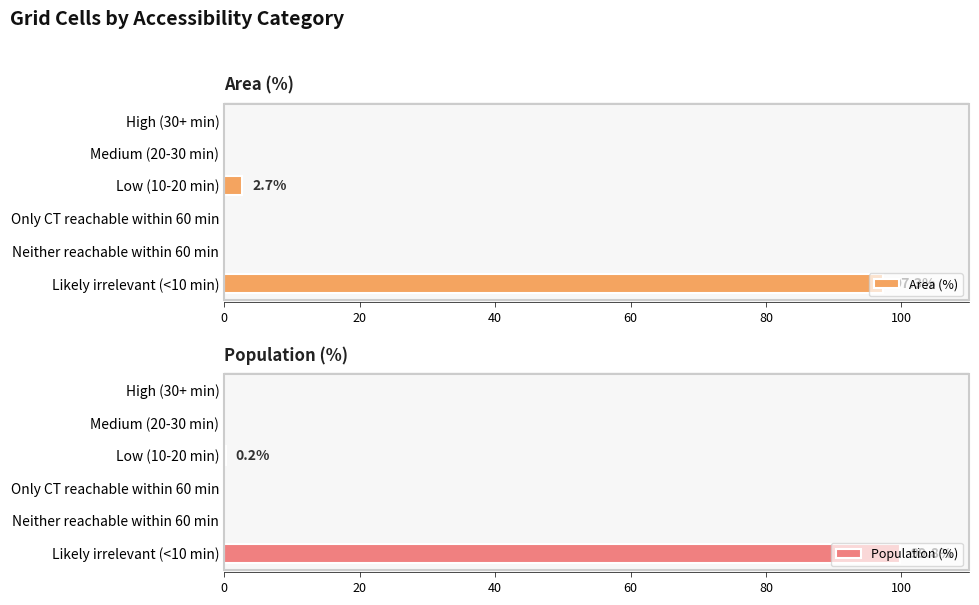

What is the highest value of the Area (%) series?

97.3